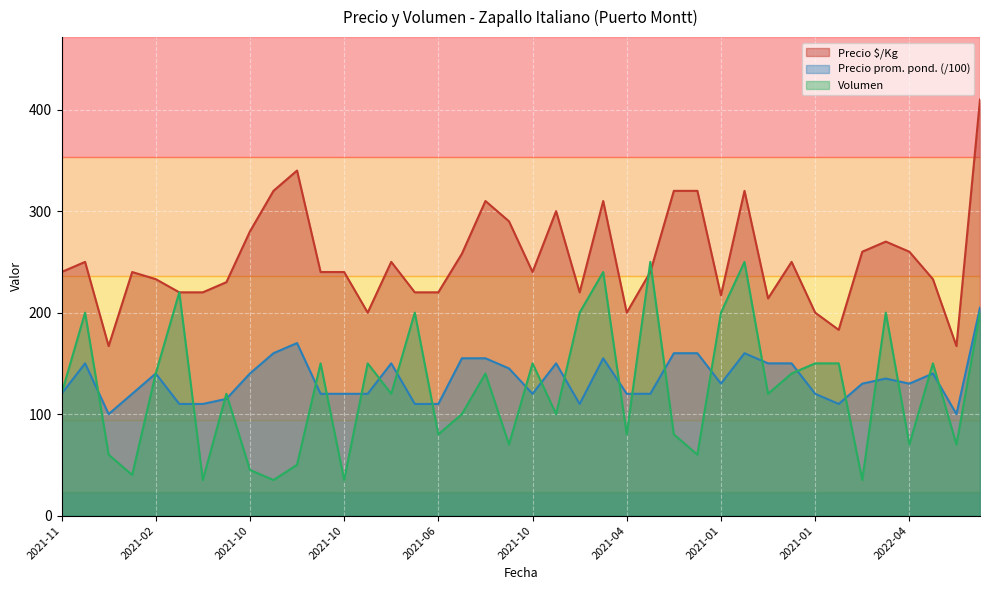

Which series has the largest range (max minus min)?

Precio $/Kg